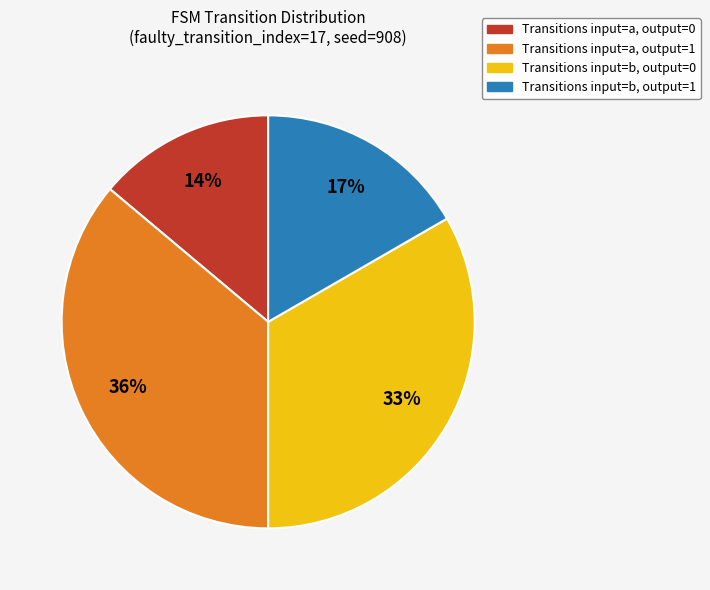

True or false: Transitions input=b, output=0 accounts for 41% of the total.

False